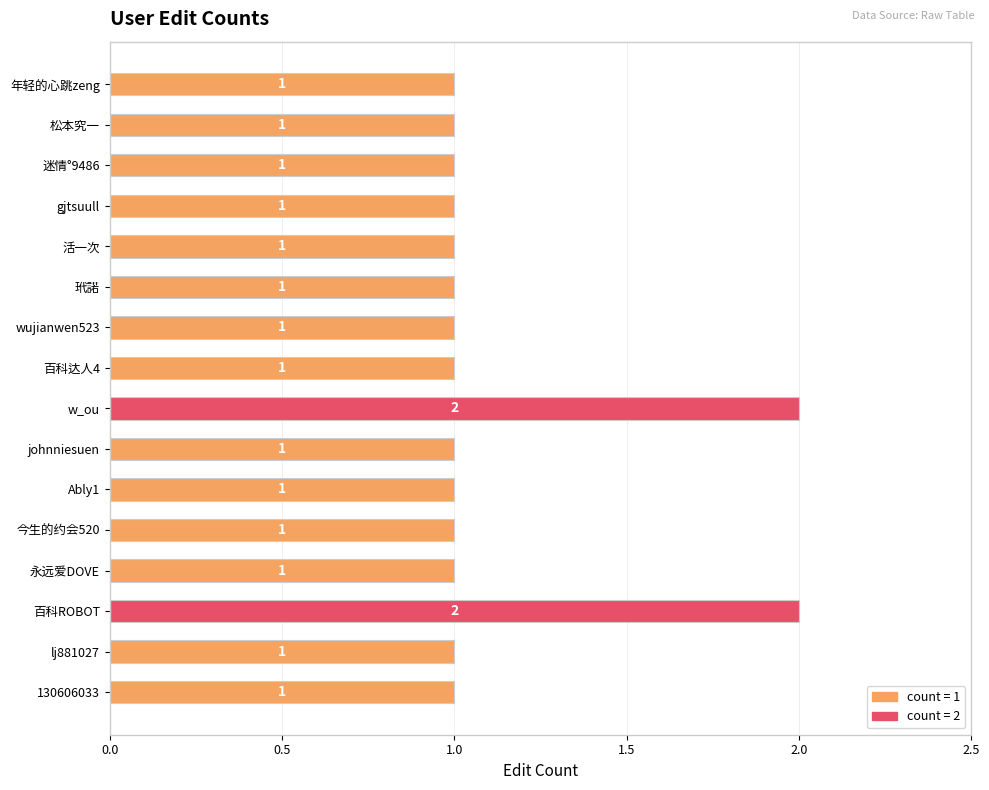

Does the chart contain stacked bars?

No